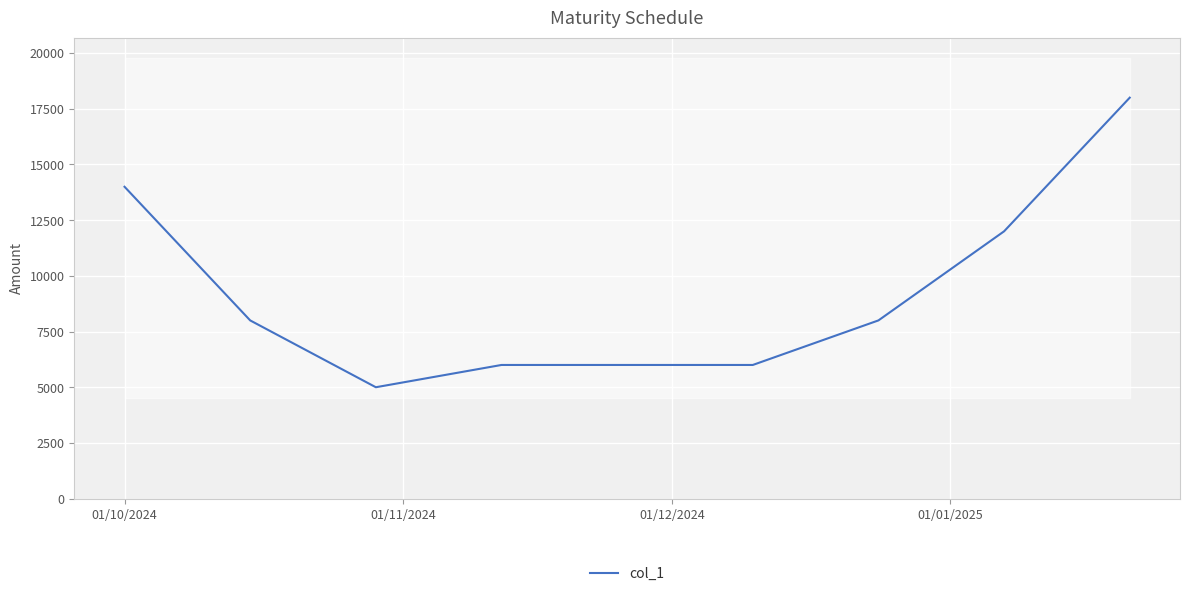

What is the value of the 5th point from the left?

6000